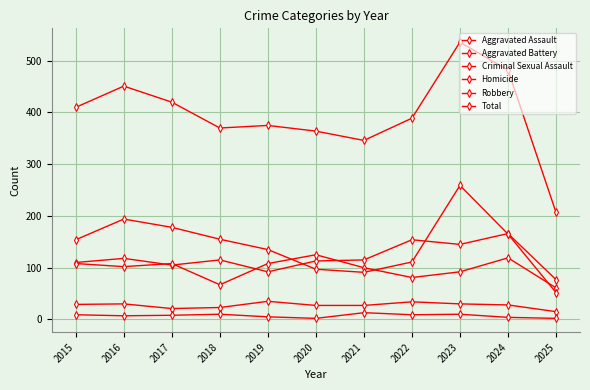

True or false: Homicide has more than 1 interior local peaks.

True